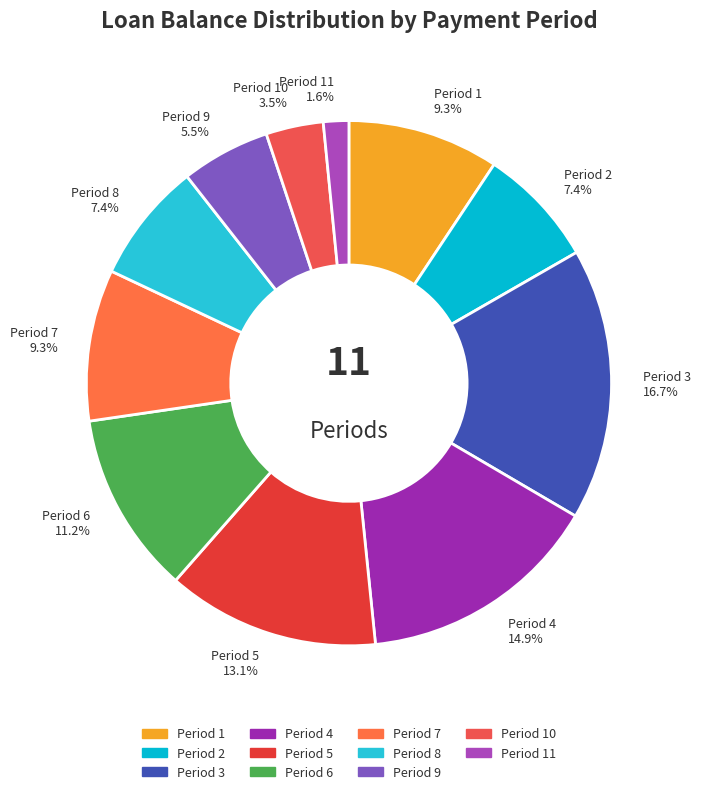

Count the number of slices in the pie.

11